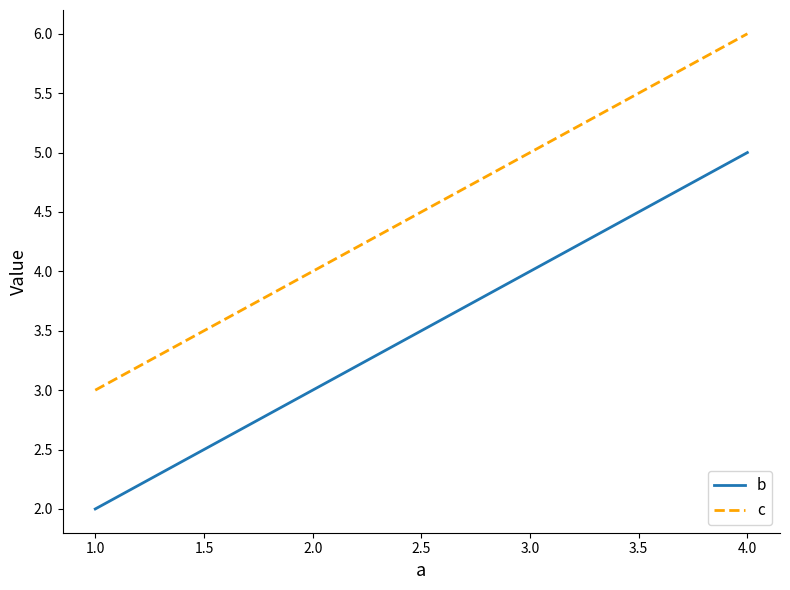

What is the label of the 2nd point from the left?

4.0